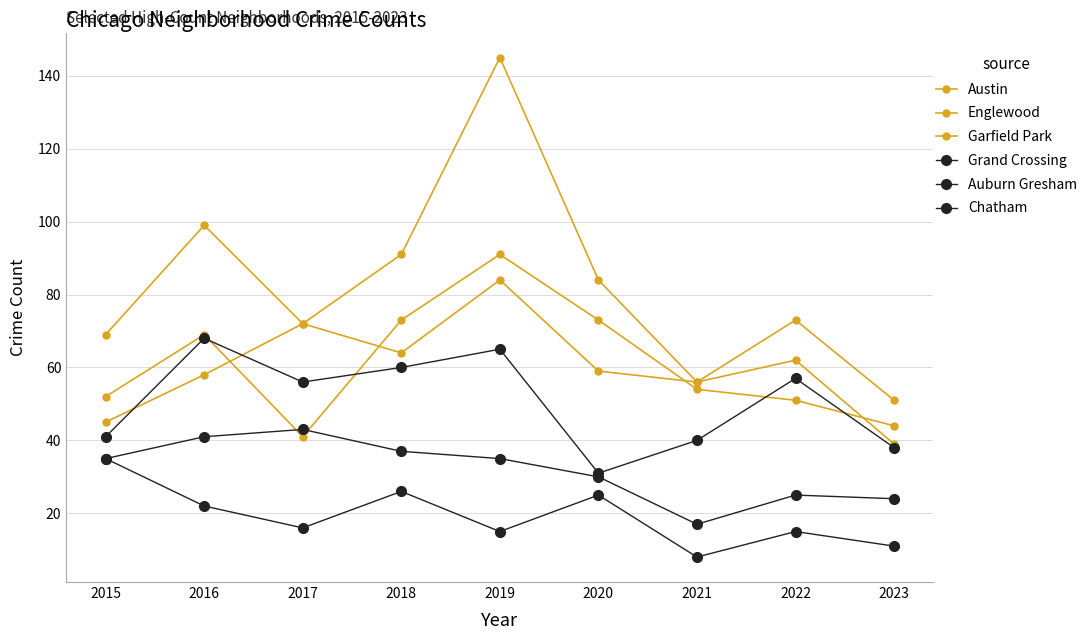

True or false: Austin and Grand Crossing cross at least once.

True